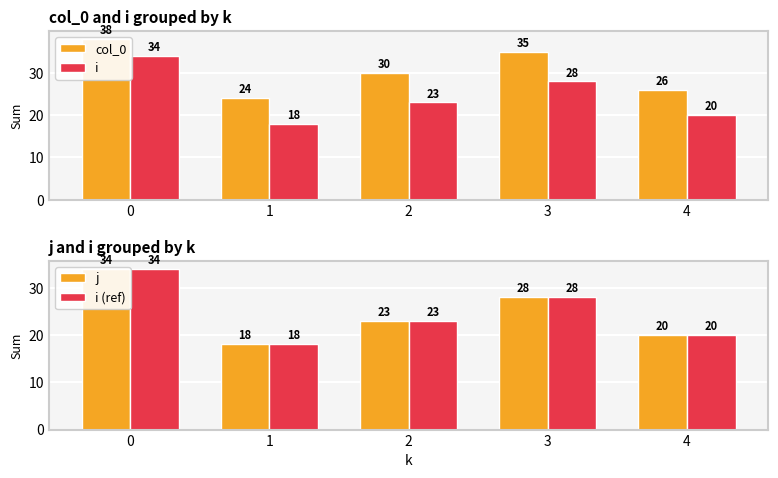

What is the difference between the i values at 0 and 1?

16